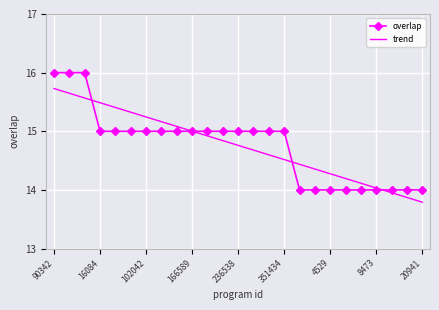

List the series in order of their peak value, highest first.

overlap, trend